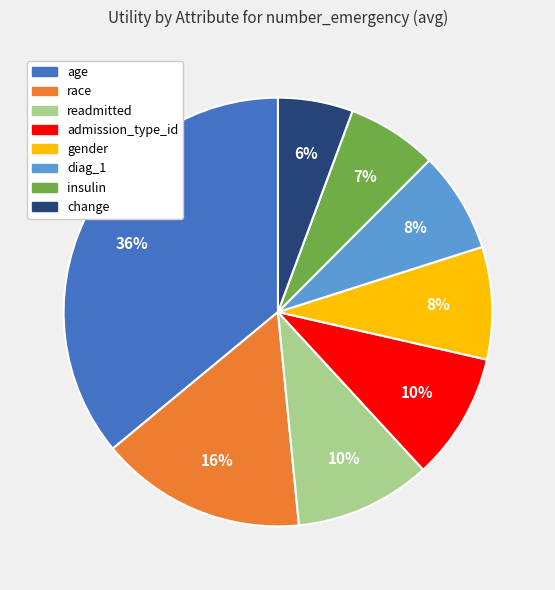

Which category has the biggest portion of the pie?

age